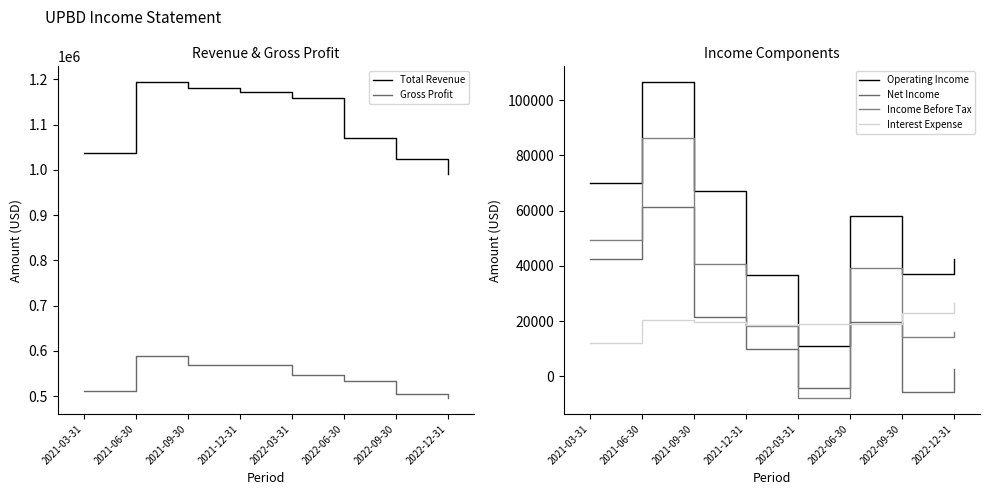

Which label corresponds to the smallest value in the chart?

2022-03-31